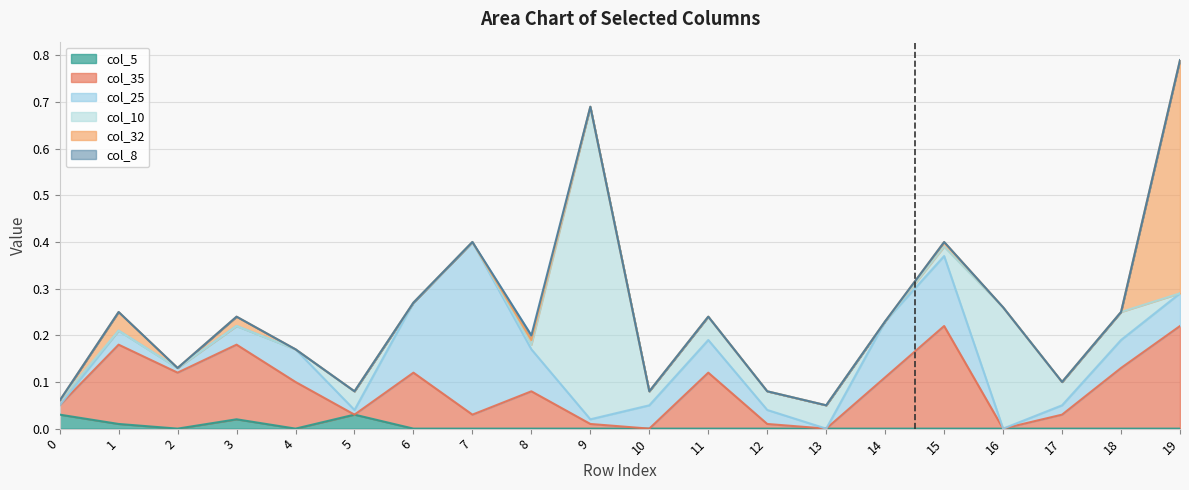

The col_35 series shows 0.0 at 17. True or false?

True